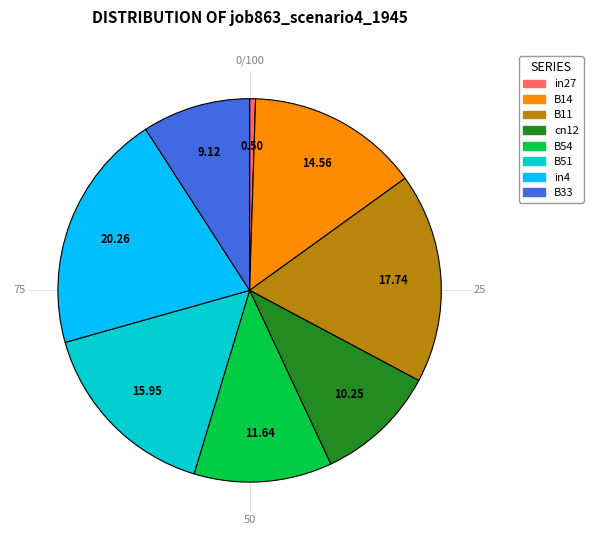

Is it true that in4 is 20% of the pie?

True